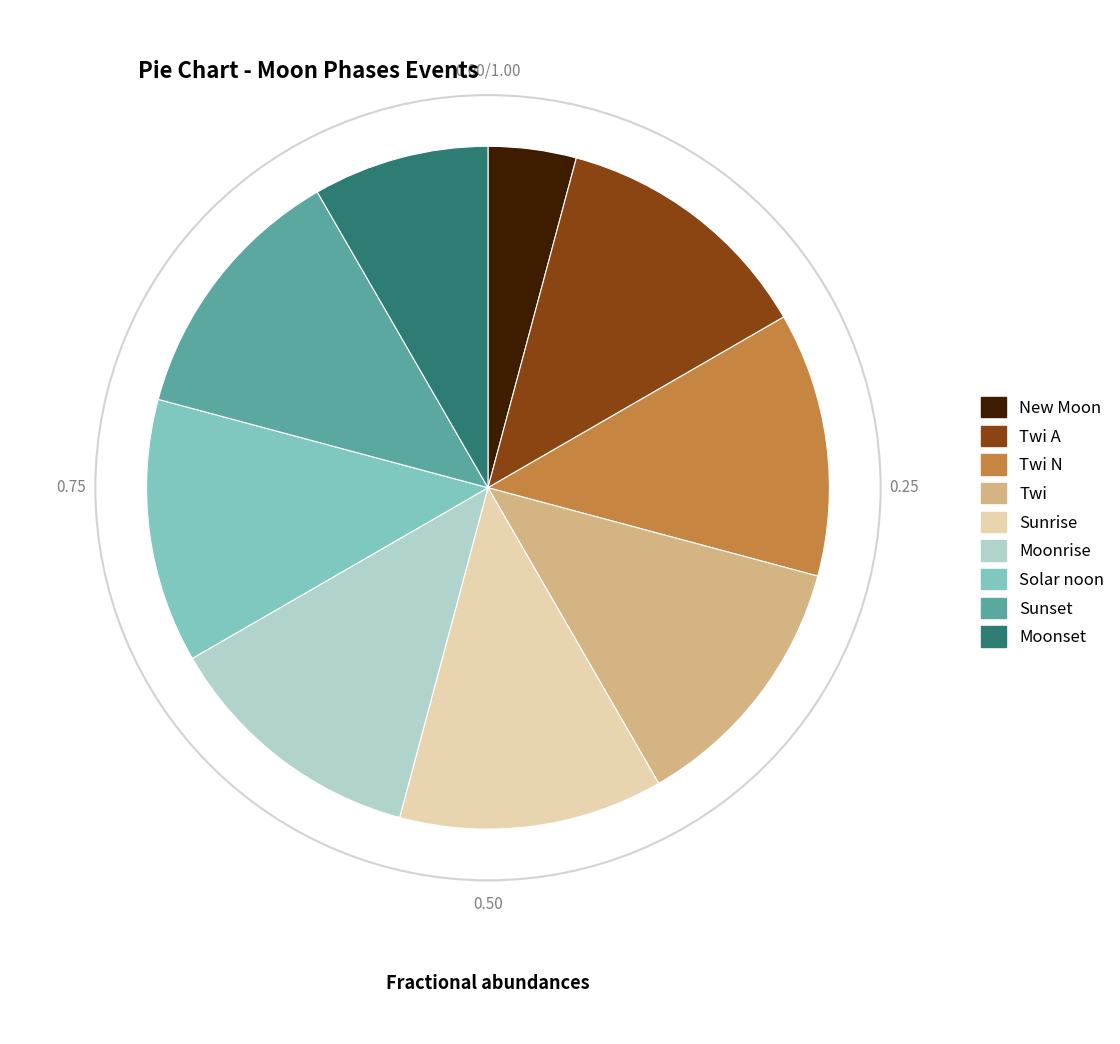

Does any single category account for the majority?

No